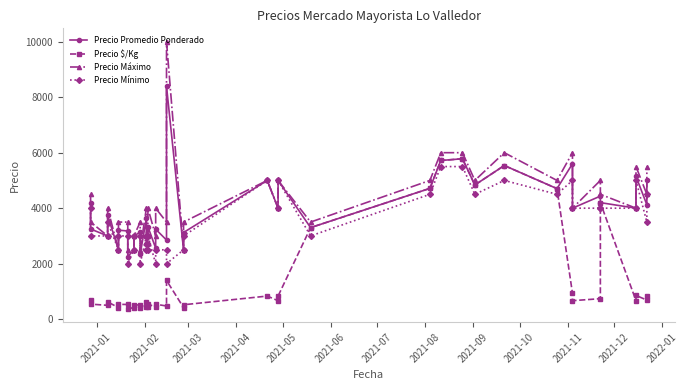

What is the sum of all Precio Máximo values?

168500